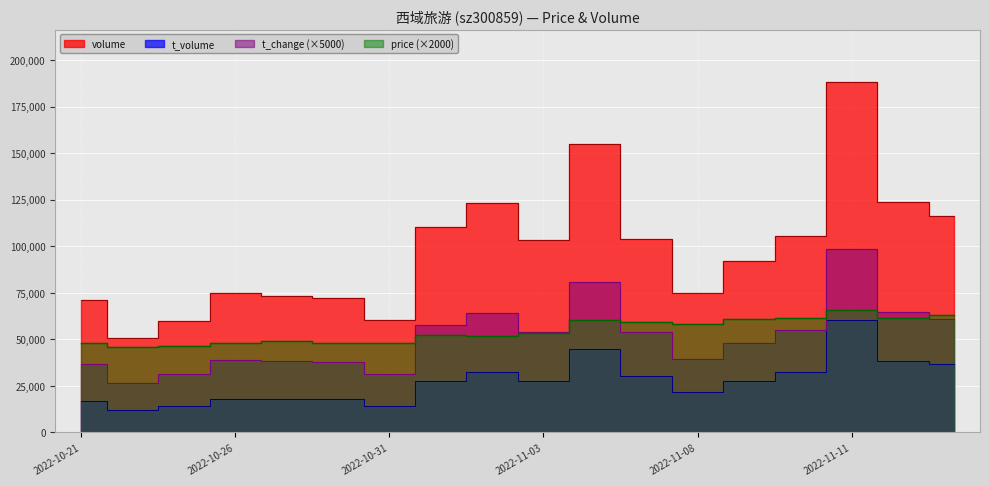

Where is the first local maximum for volume?

2022-10-26